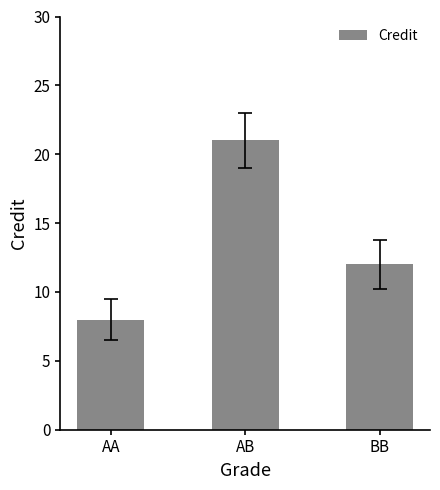

At which label is the value closest to 14?

BB